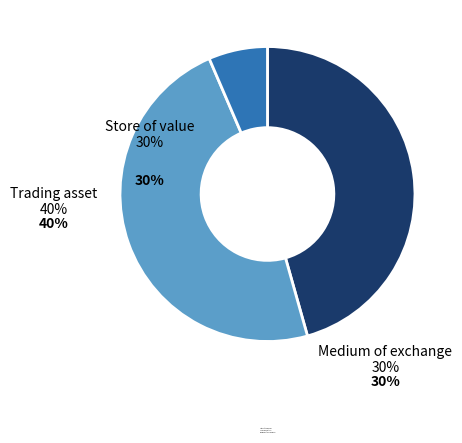

Do Store of value and Trading asset together represent more than half of the pie?

Yes